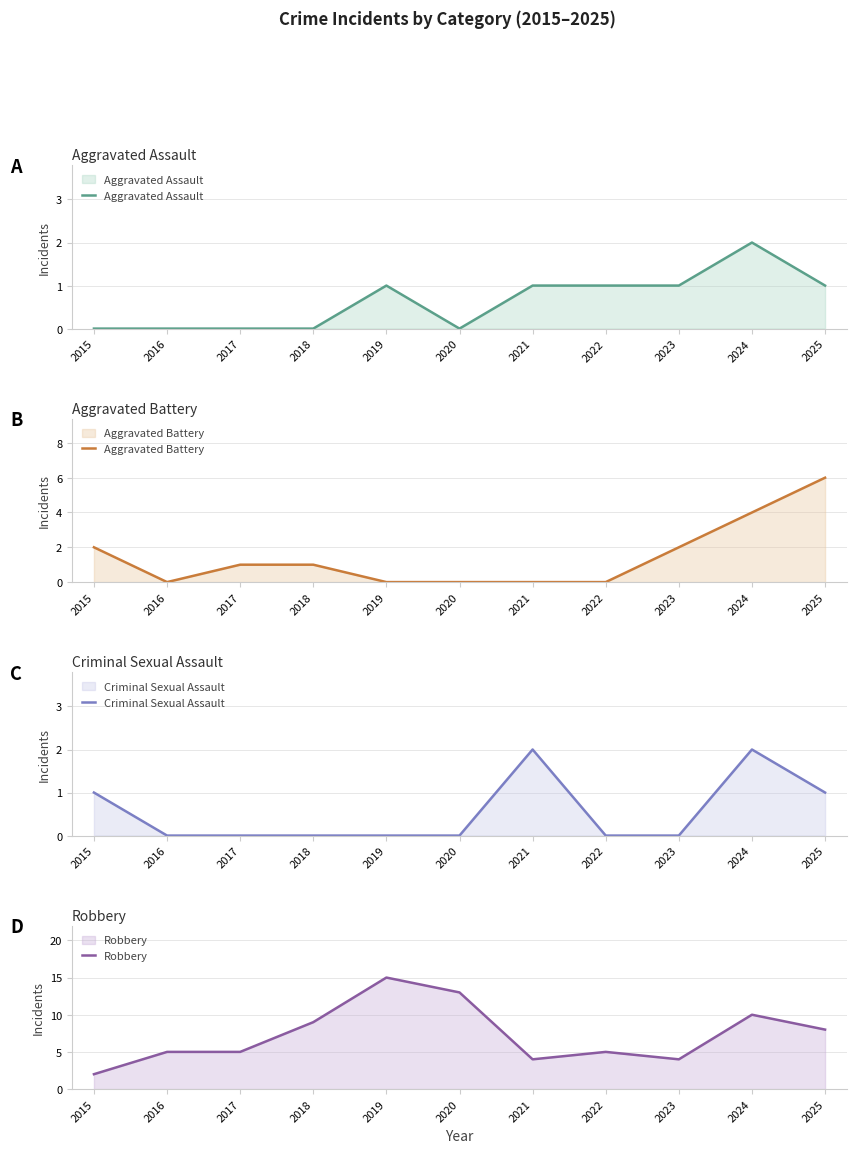

True or false: Criminal Sexual Assault has more than 0 interior local peaks.

True